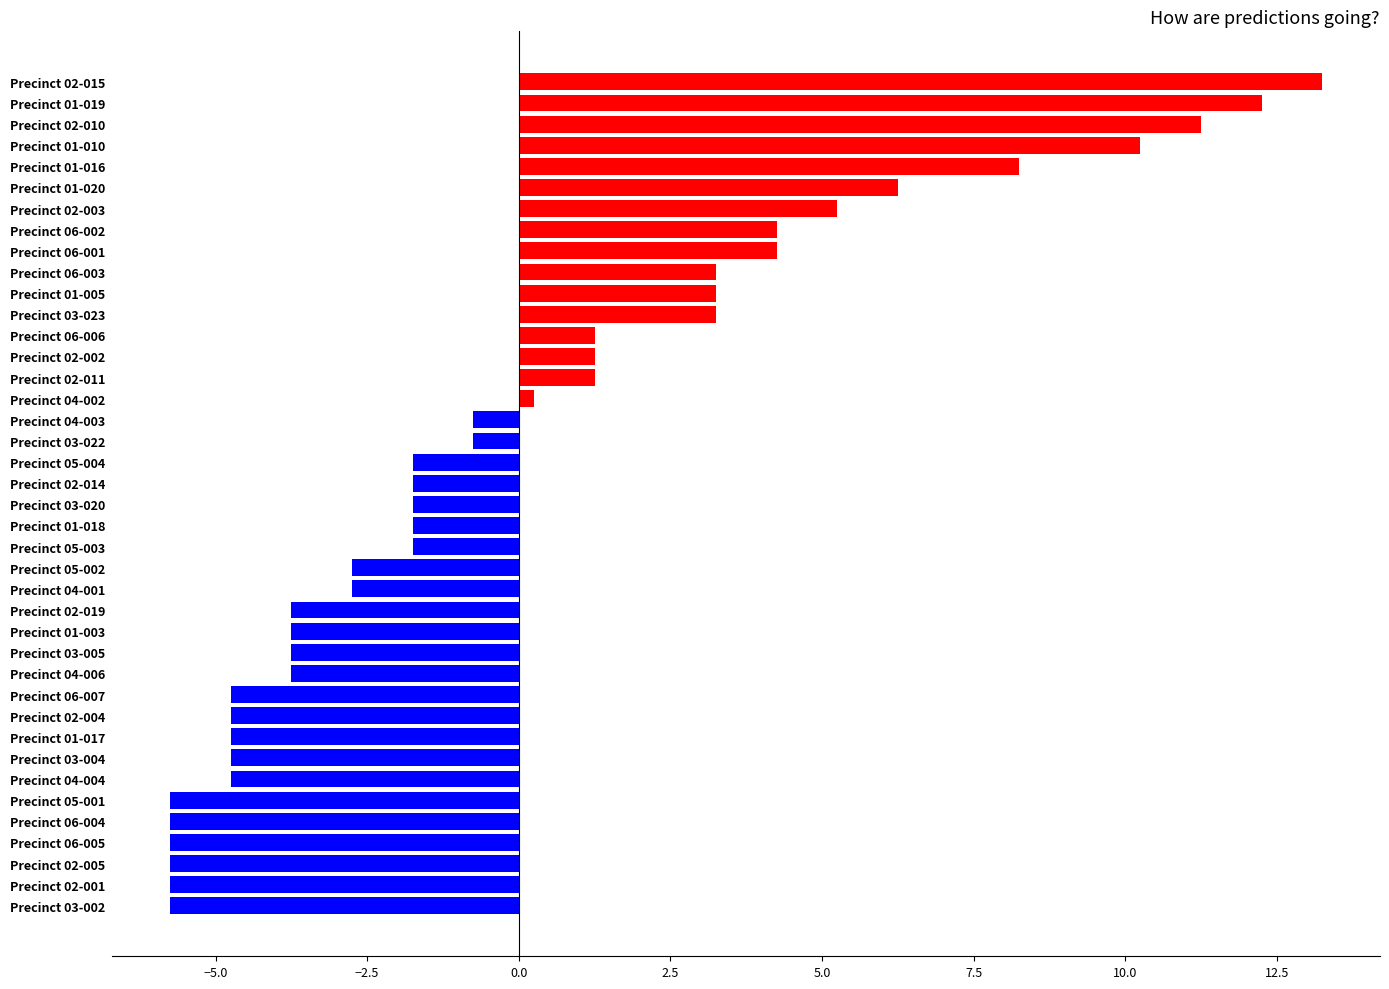

What is the difference between the maximum and second lowest values?

19.0